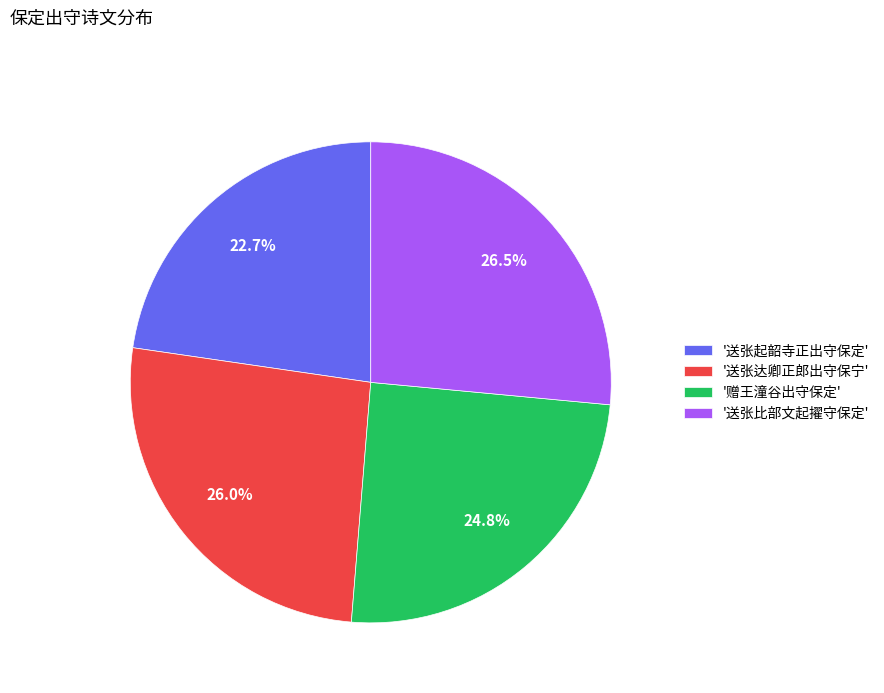

Approximately how many times larger is the value at '送张达卿正郎出守保宁' compared to '赠王潼谷出守保定'?

1.0